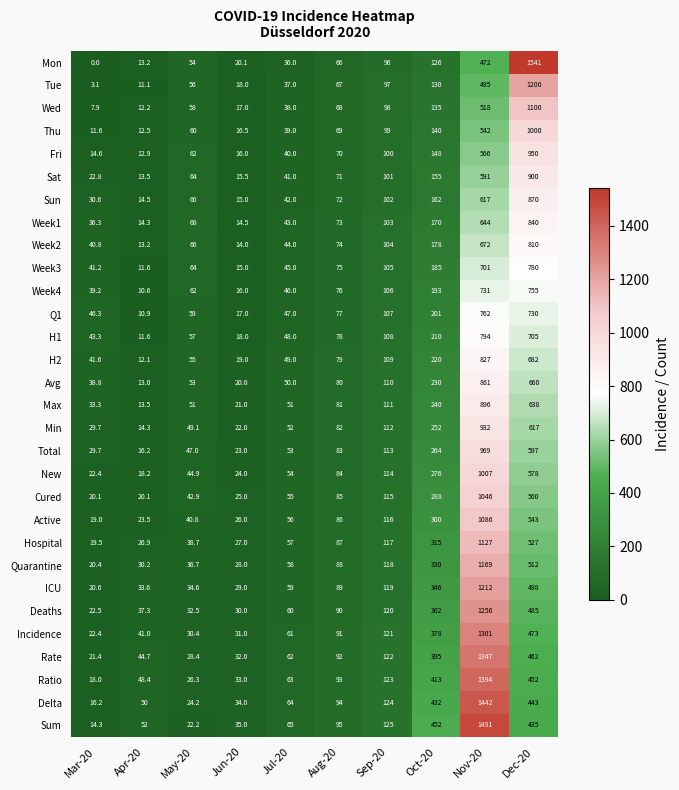

At Sep-20, list the series in order from largest to smallest.

Sum, Delta, Ratio, Rate, Incidence, Deaths, ICU, Quarantine, Hospital, Active, Cured, New, Total, Min, Max, Avg, H2, H1, Q1, Week4, Week3, Week2, Week1, Sun, Sat, Fri, Thu, Wed, Tue, Mon